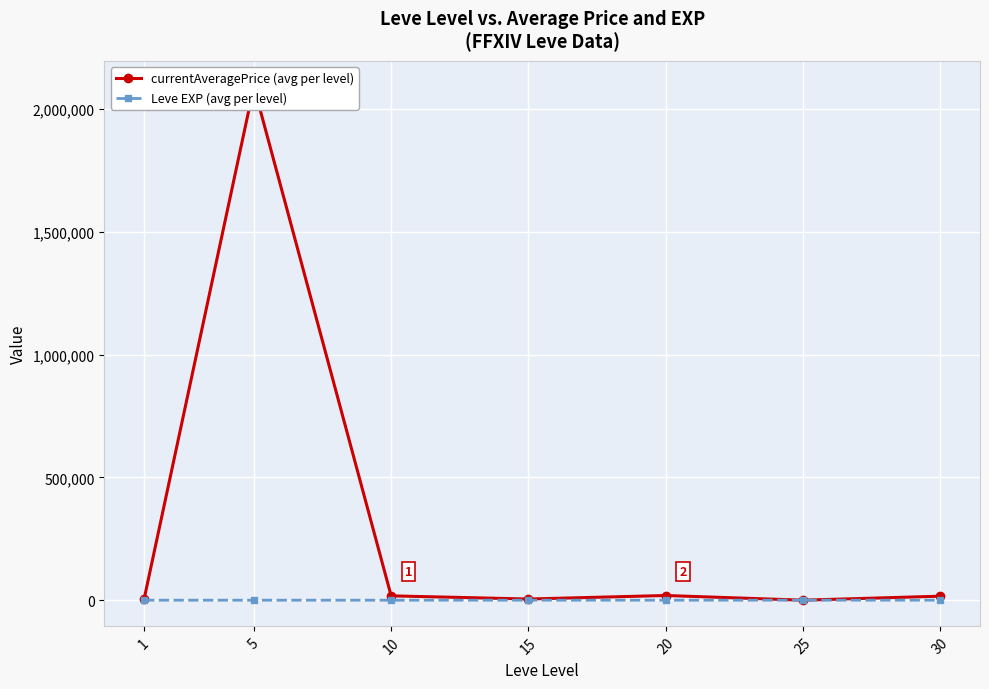

Rank the series at 5 from highest to lowest value.

currentAveragePrice (avg per level), Leve EXP (avg per level)